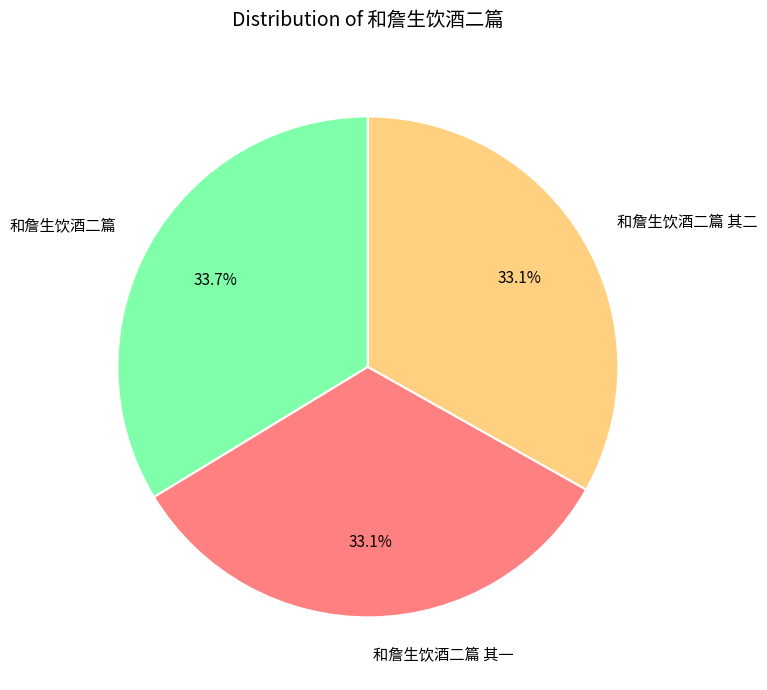

What percentage is the 和詹生饮酒二篇 slice, to the nearest percent?

34%